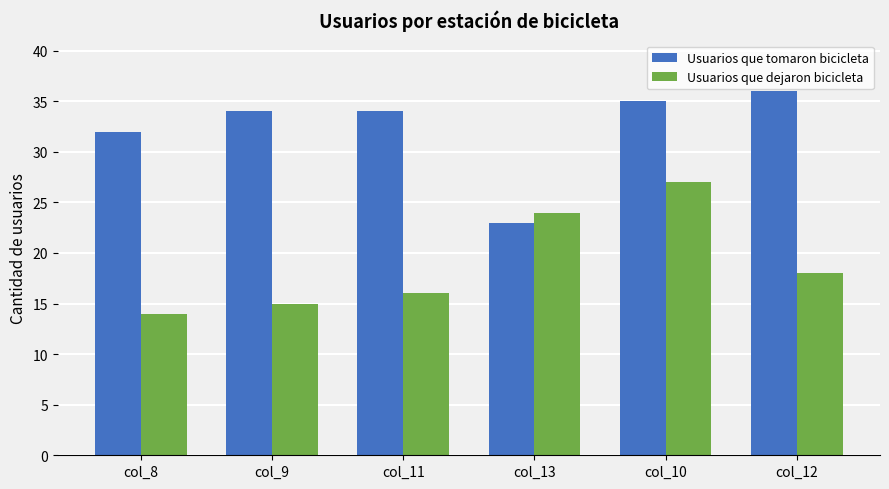

The Usuarios que dejaron bicicleta series shows 18 at col_12. True or false?

True